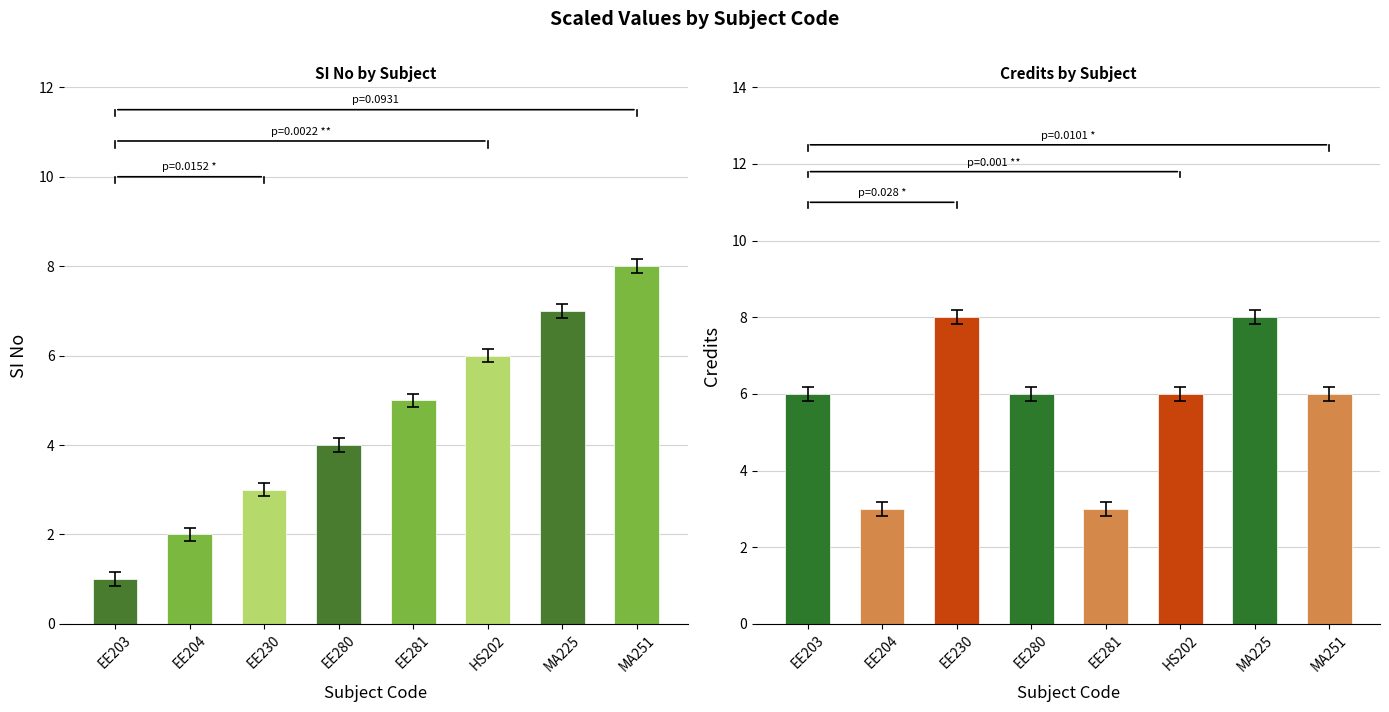

Reading right to left, what are all the values shown in this chart?

SI No: MA251=8	MA225=7	HS202=6	EE281=5	EE280=4	EE230=3	EE204=2	EE203=1
Credits: MA251=6	MA225=8	HS202=6	EE281=3	EE280=6	EE230=8	EE204=3	EE203=6